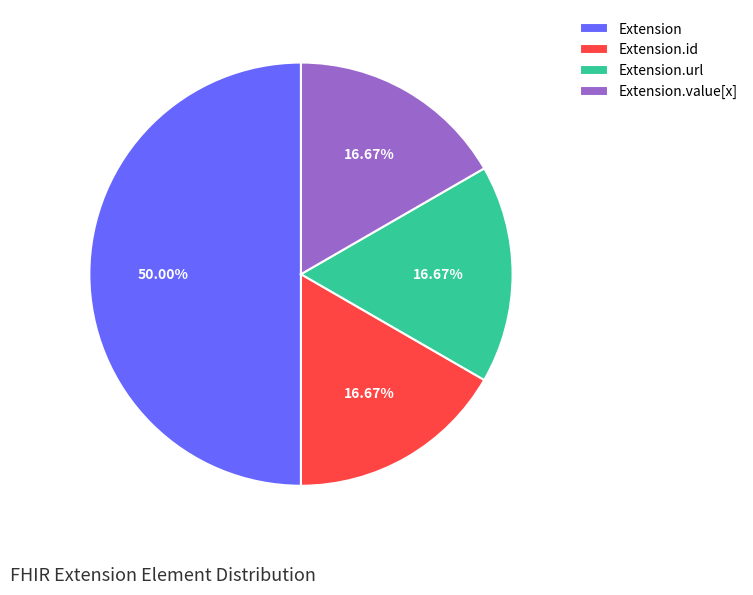

Do Extension.url and Extension together represent more than half of the pie?

Yes